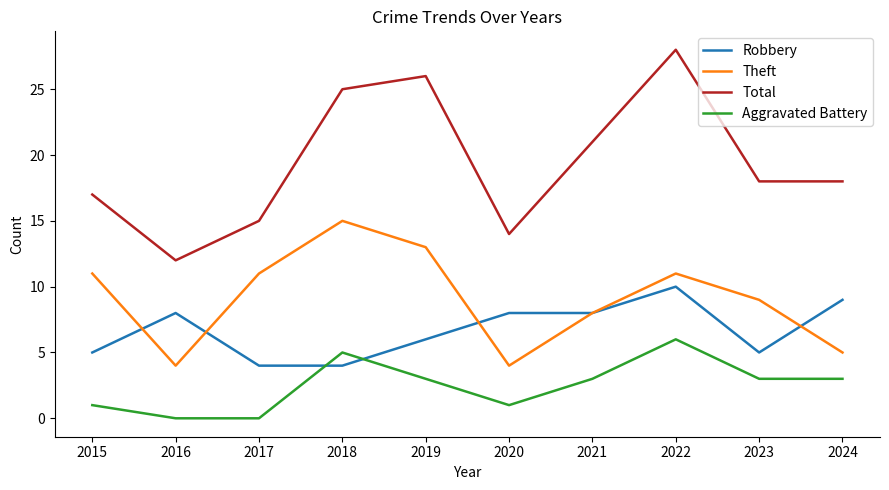

At which category does Theft reach its first local peak?

2018